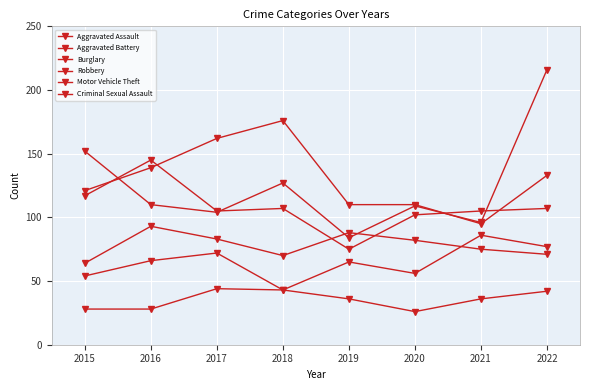

Count the number of data series in this chart.

6